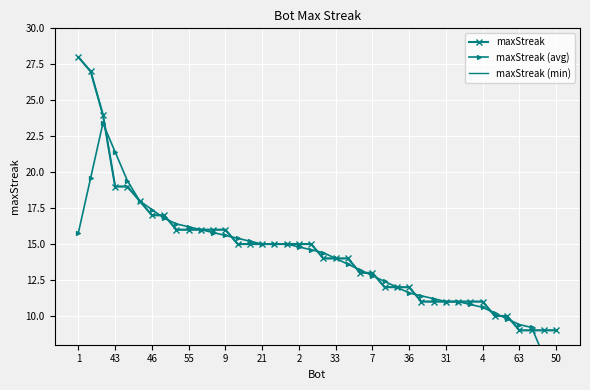

At how many categories does at least one series exceed 10?

35